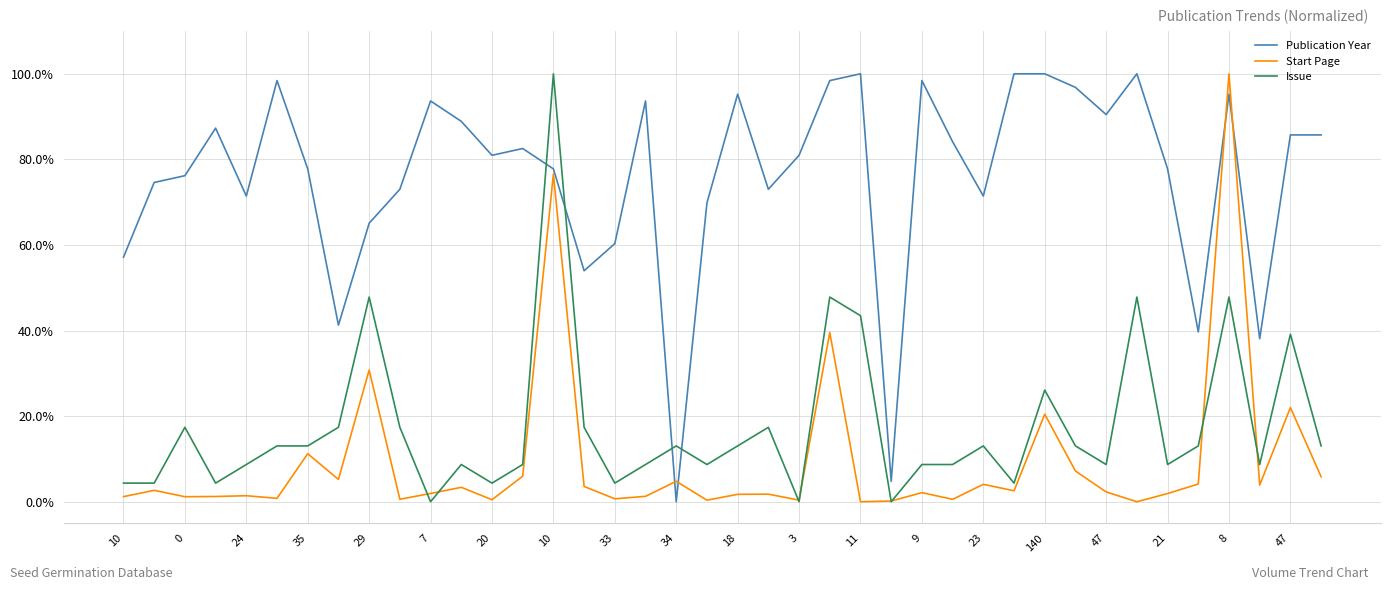

In Publication Year, how many points are higher than both neighbors (excluding endpoints)?

10